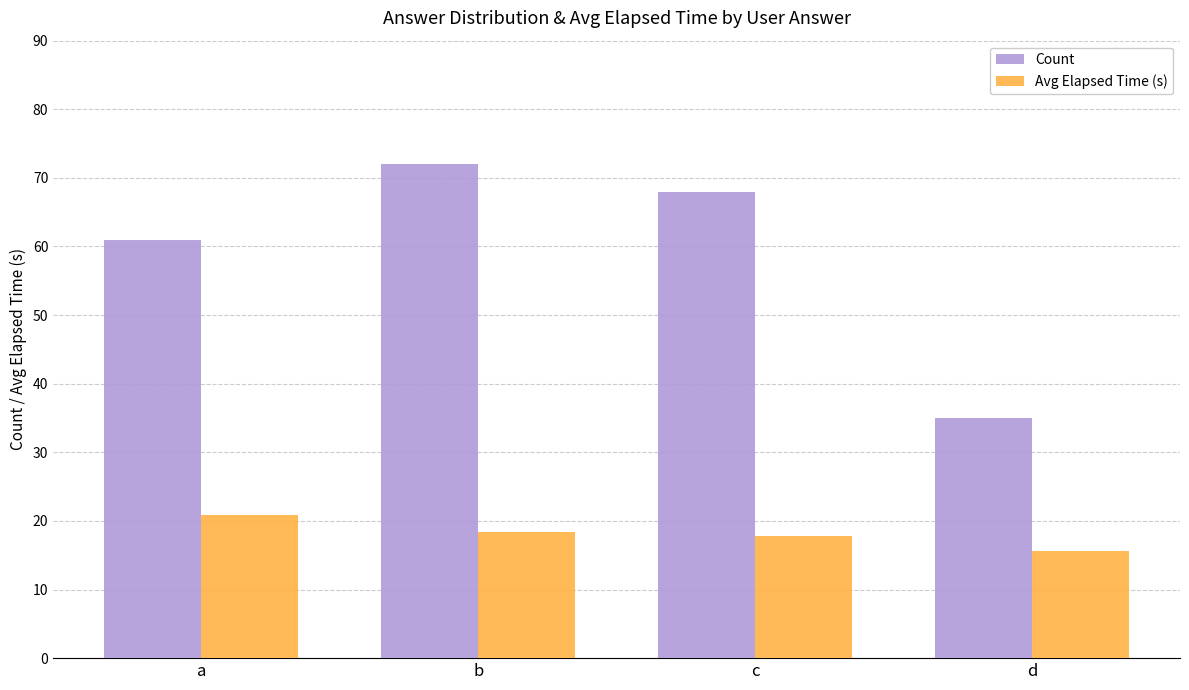

What is the difference between the Count values at c and b?

4.0